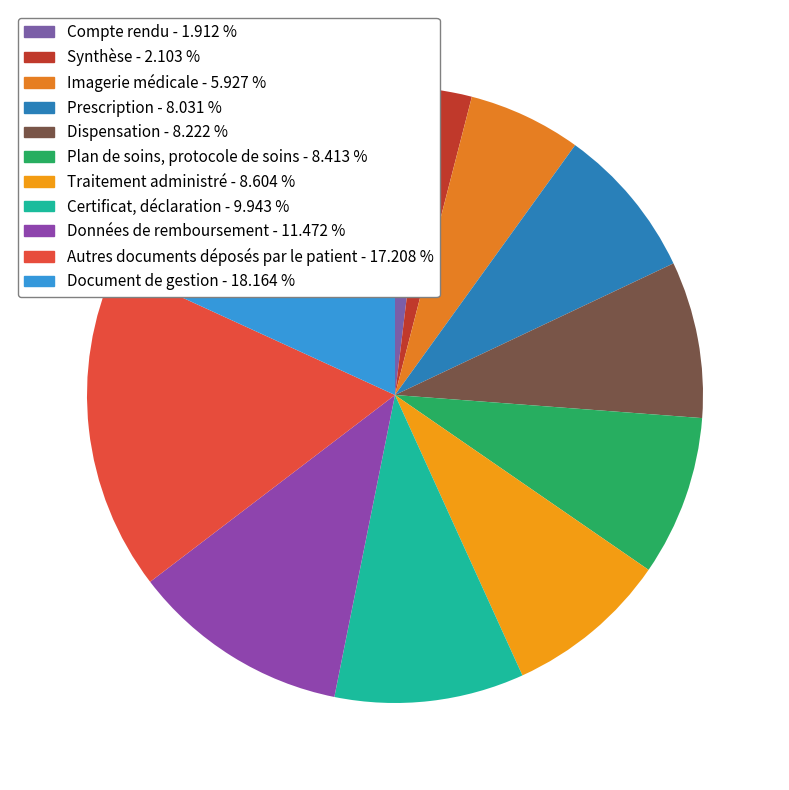

To the nearest percent, what portion does Compte rendu represent?

2%